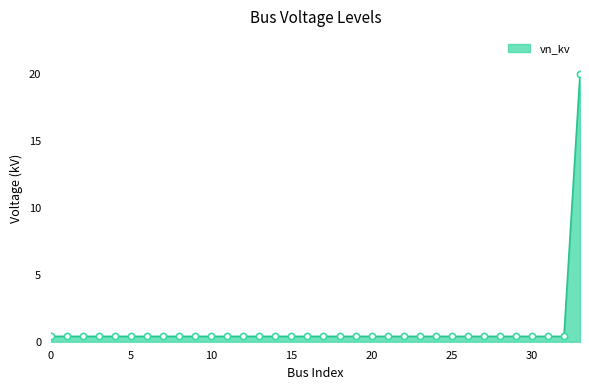

What is the maximum value shown in the chart?

20.0